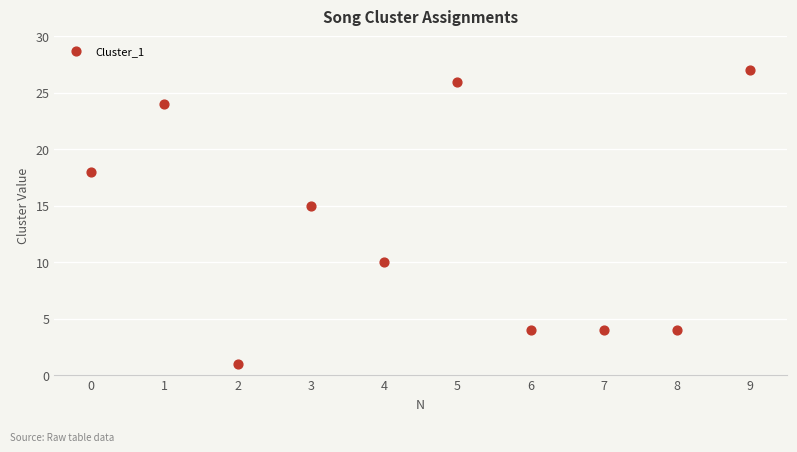

What is the range of Y values (max minus min)?

26